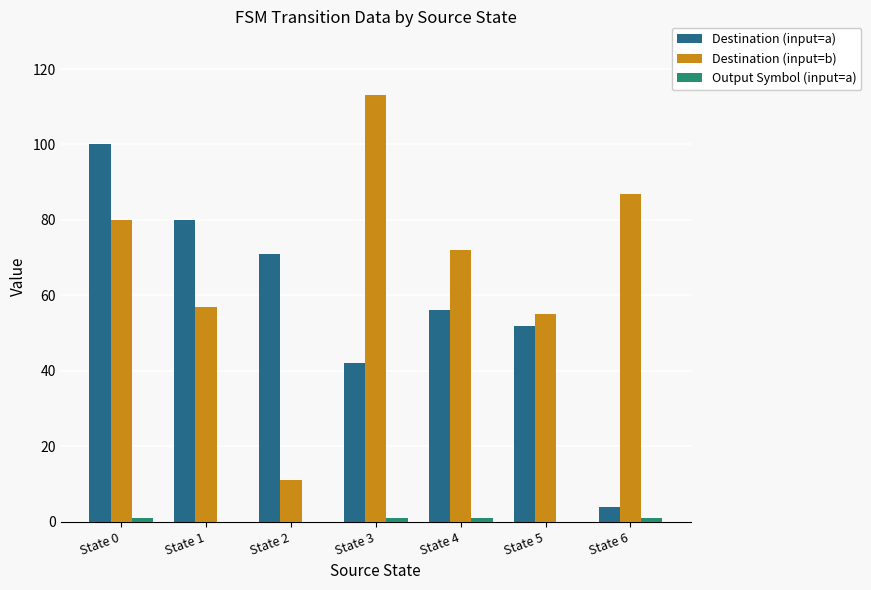

At which label does Destination (input=b) reach its peak?

State 3